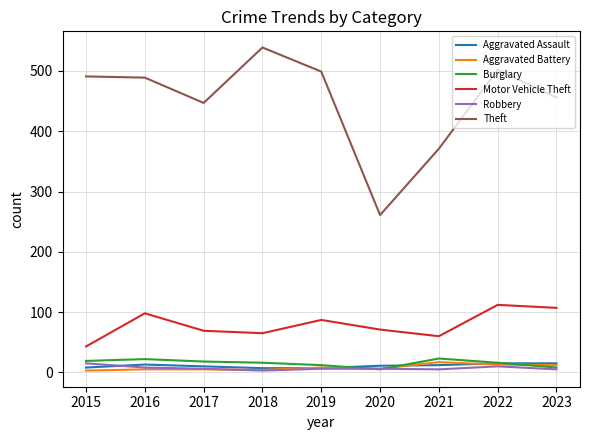

How many lines are shown in the chart?

6